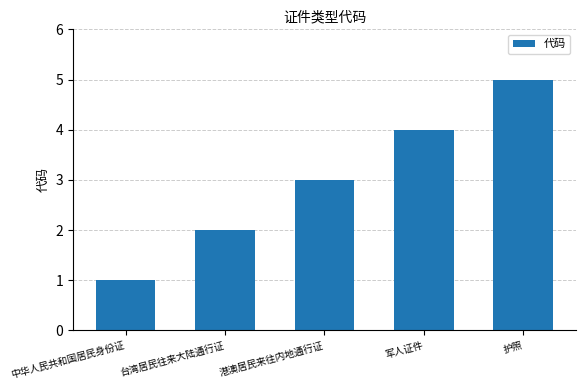

Read the value at 护照.

5